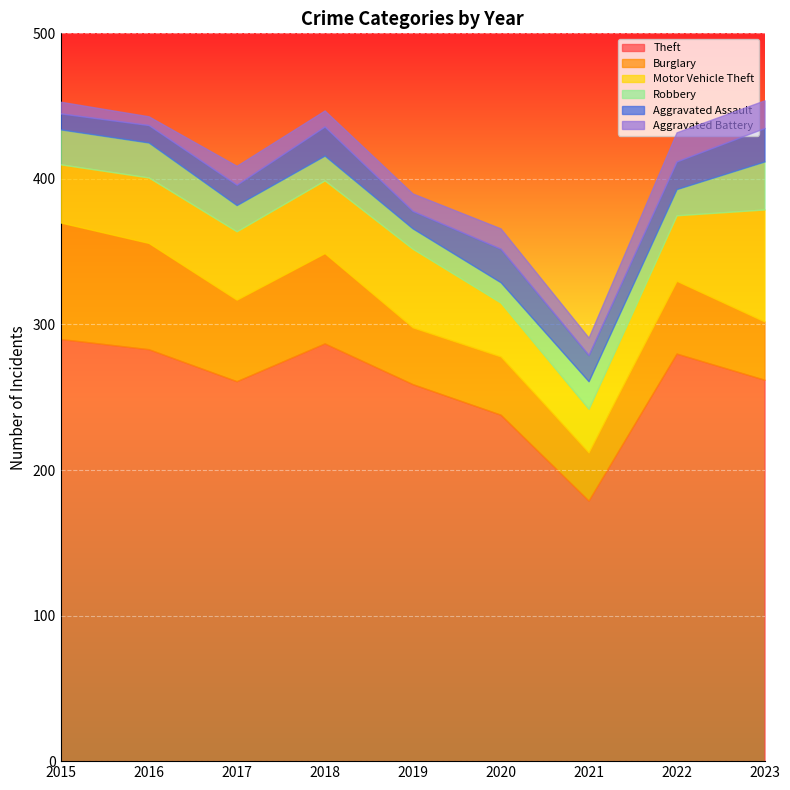

The value of Theft at 2015 is 290. True or false?

True